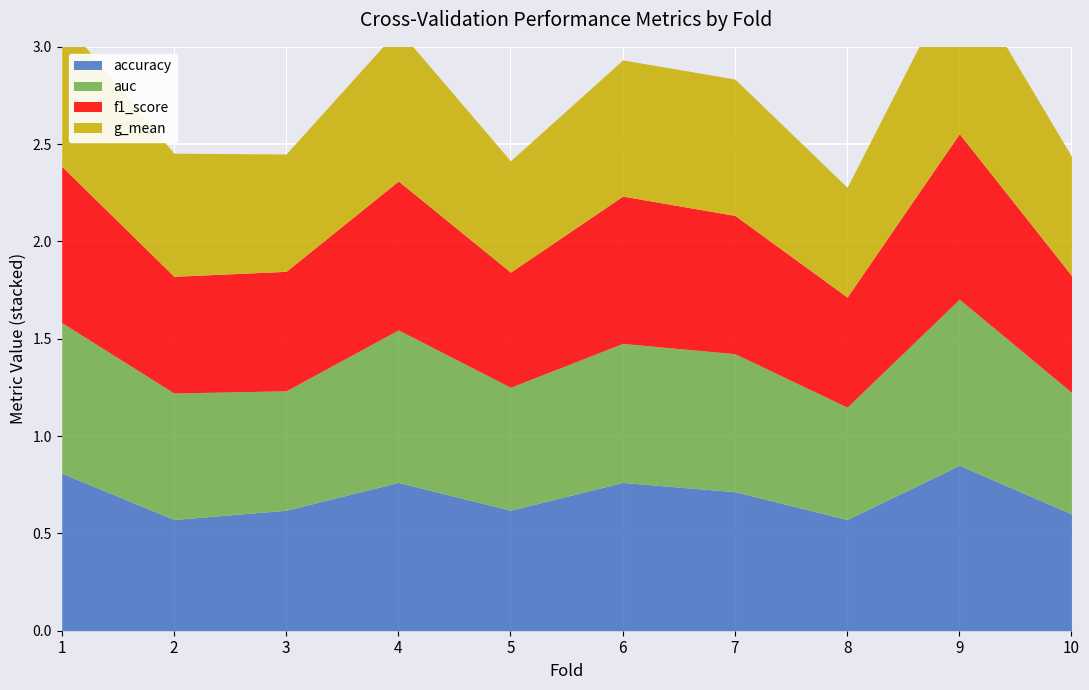

How many lines are shown in the chart?

4